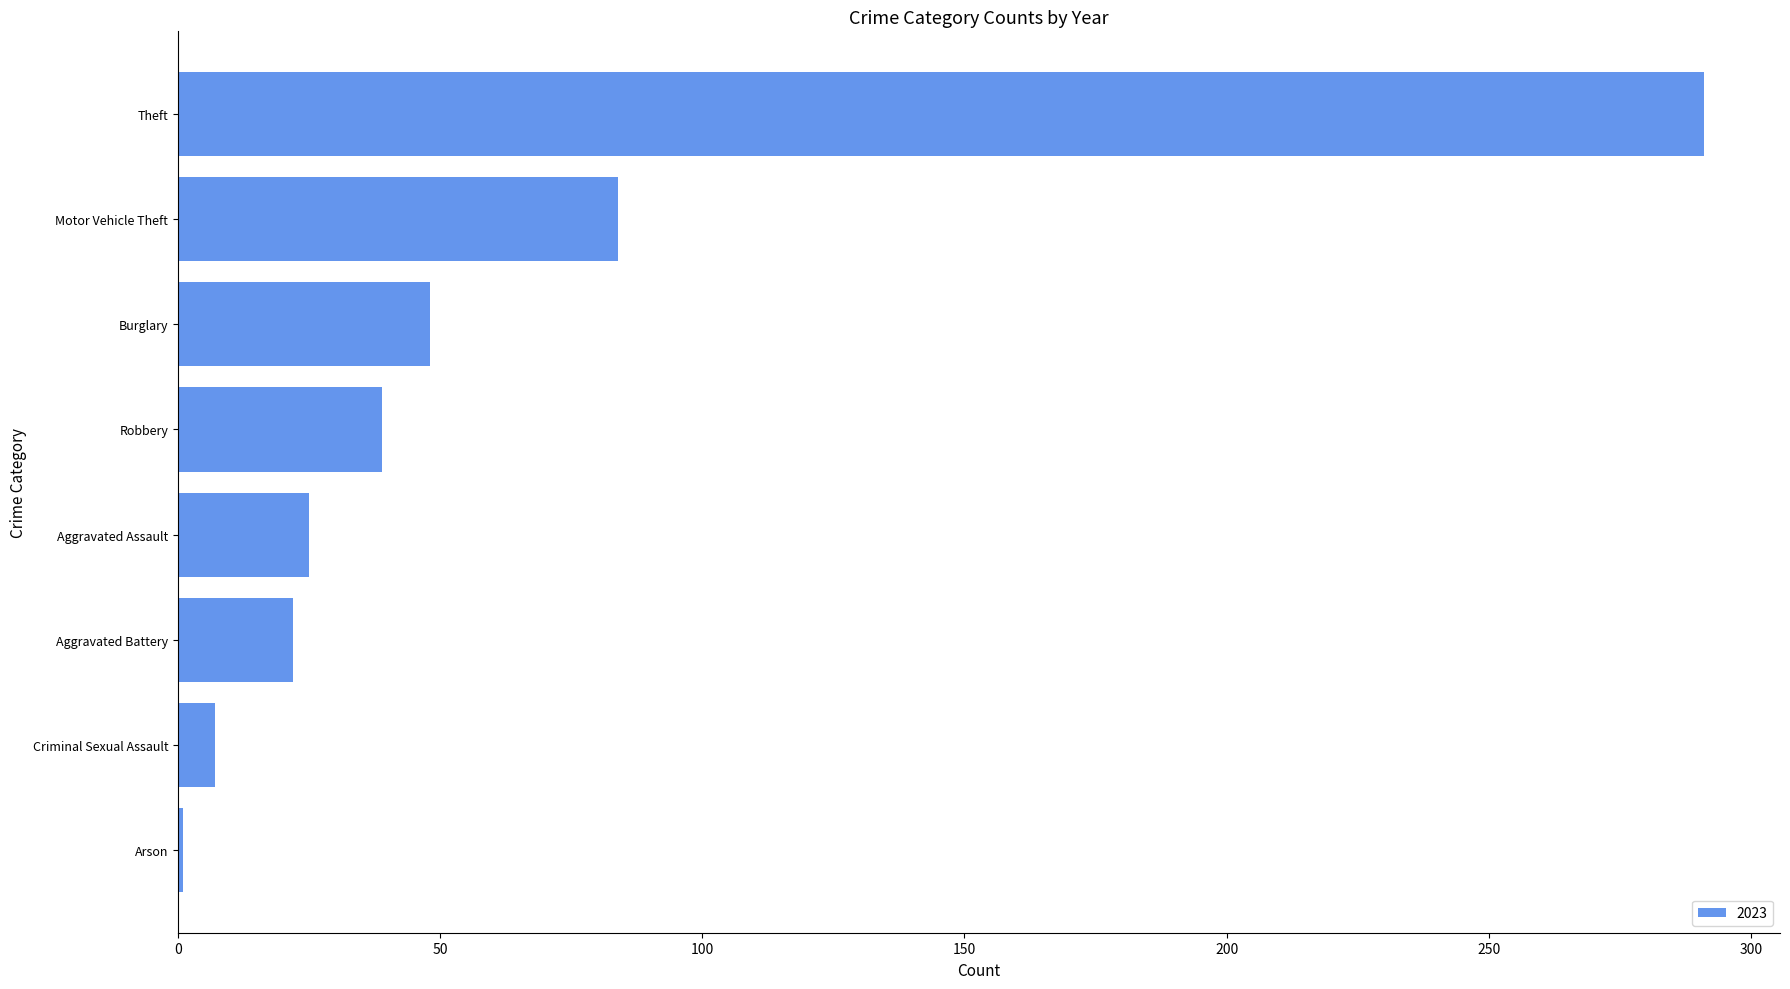

Reading top to bottom, list all the values displayed in this chart.

291	84	48	39	25	22	7	1